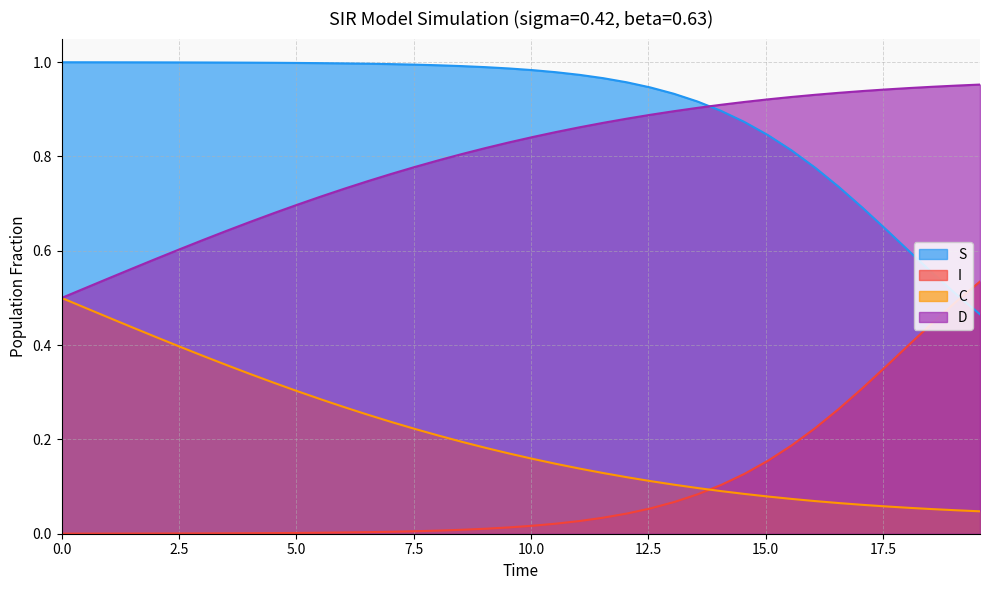

What is the average value of the D series?

0.8